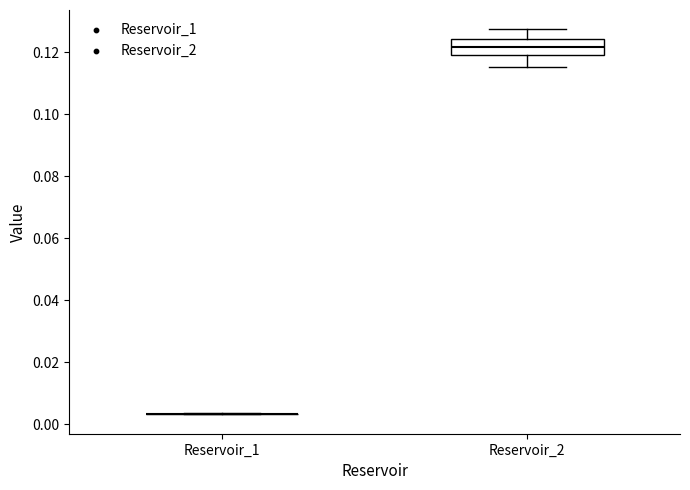

Where is the lower edge of the box for Reservoir_2 on the y-axis? The values are not printed on the chart, so give them approximately, as read against the axis.

0.120